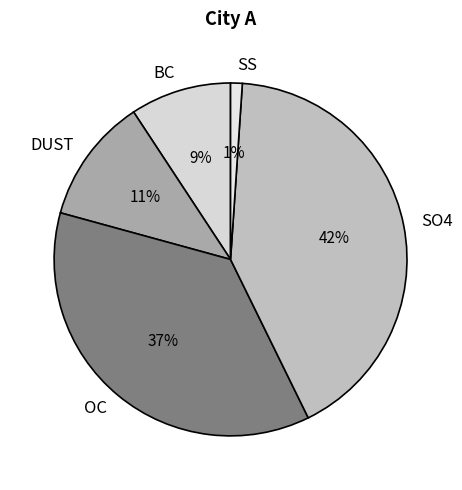

Do SS and SO4 together represent more than half of the pie?

No